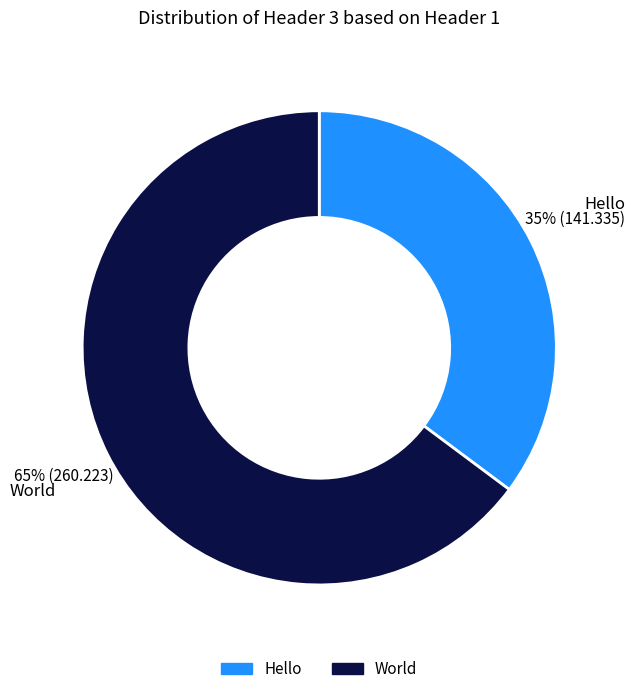

Combined, do Hello and World account for over 50%?

Yes